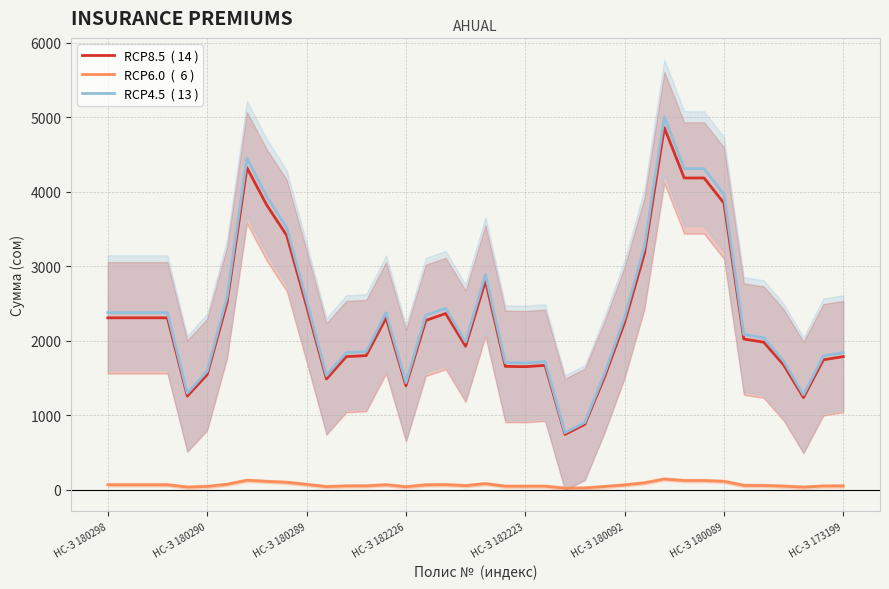

What is the difference between the highest and lowest values at 13?

1802.2